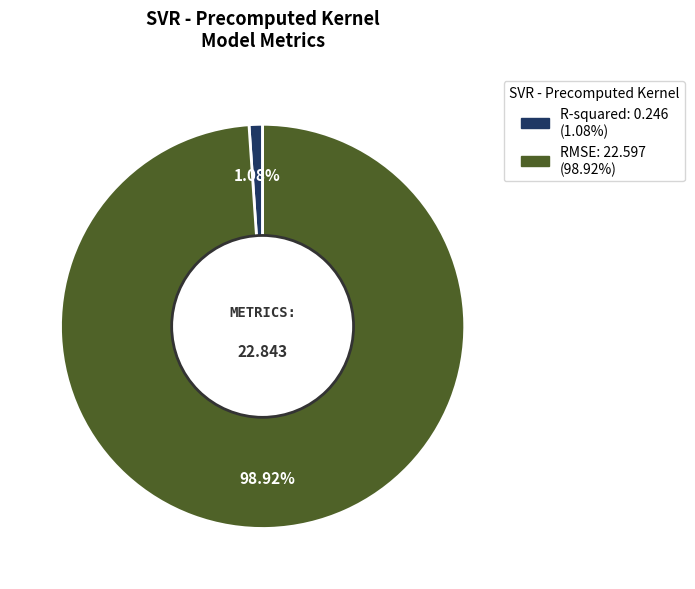

Which has a higher value, RMSE or R-squared?

RMSE